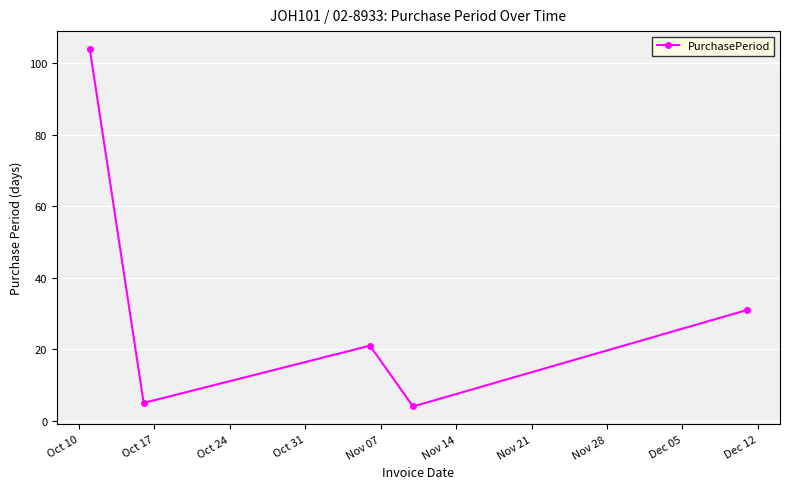

Reading right to left, list all the values displayed in this chart.

31	4	21	5	104